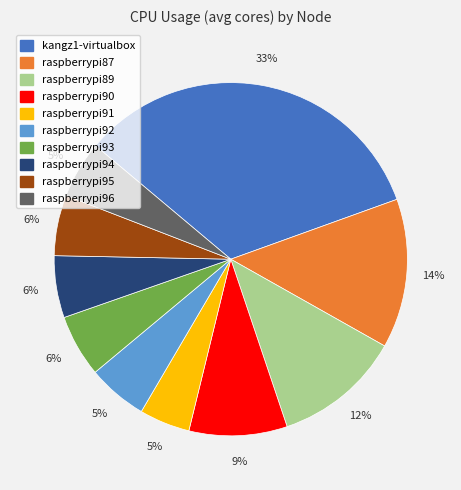

Which has a higher value, raspberrypi91 or raspberrypi90?

raspberrypi90